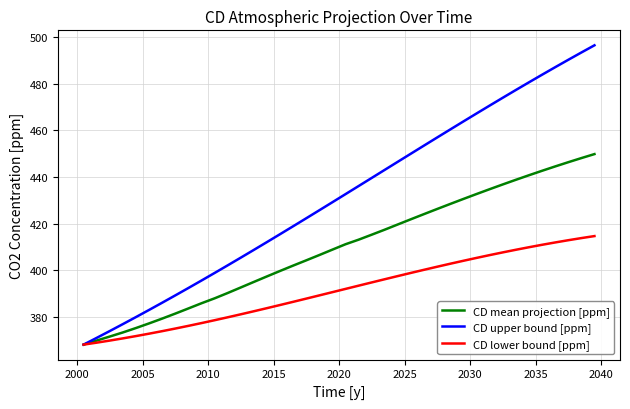

Which series has the largest total across all categories?

CD upper bound [ppm]